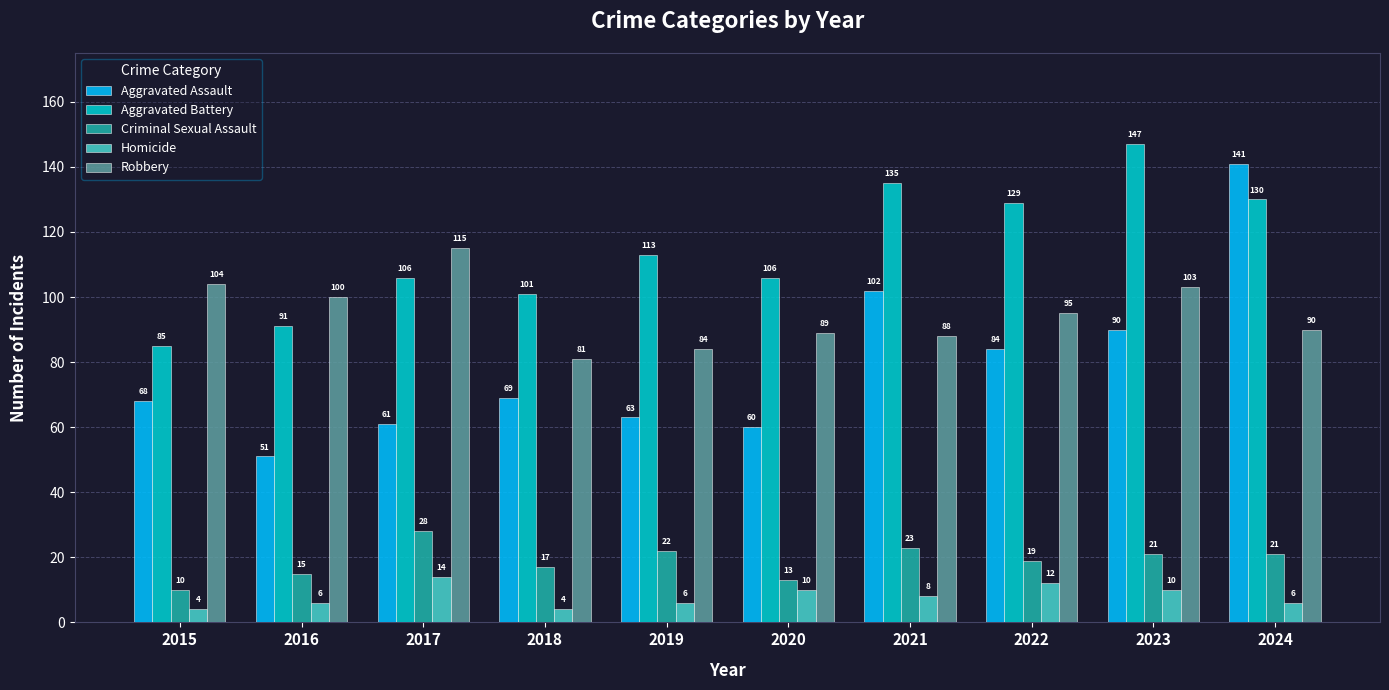

What is the value of the Aggravated Battery bar at the 8th from the left?

129